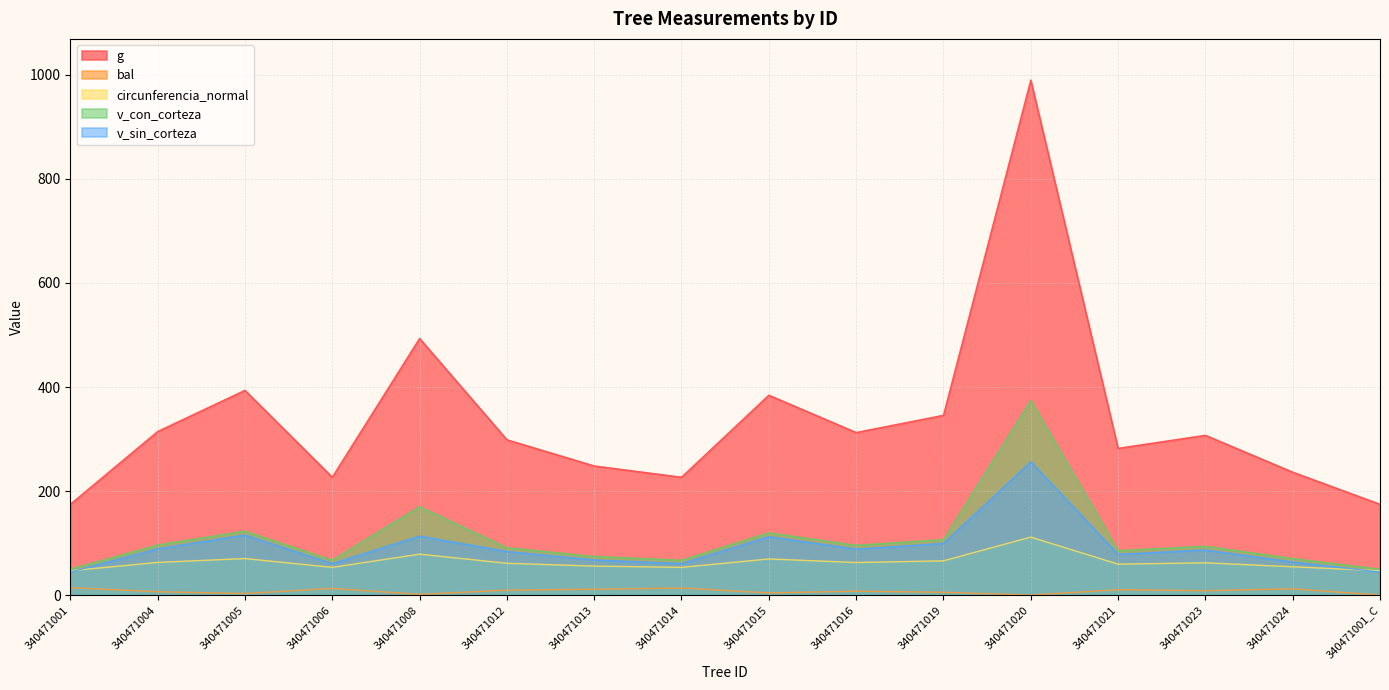

Which series changed the most between 340471019 and 340471023?

g